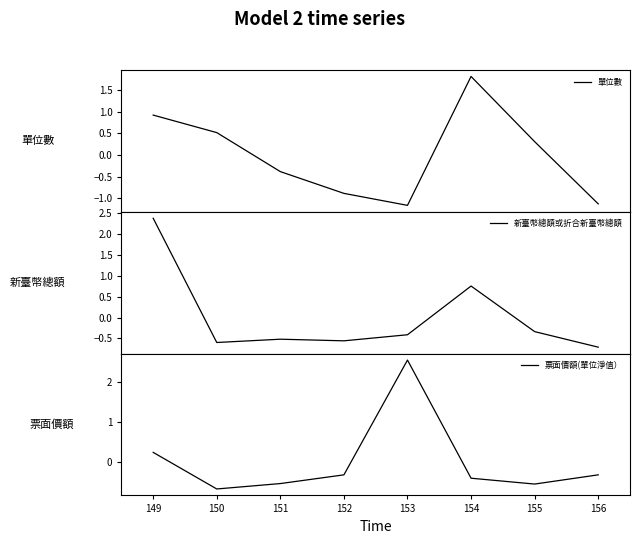

What is the difference between the maximum and minimum values in the 新臺幣總額或折合新臺幣總額 series?

3.1